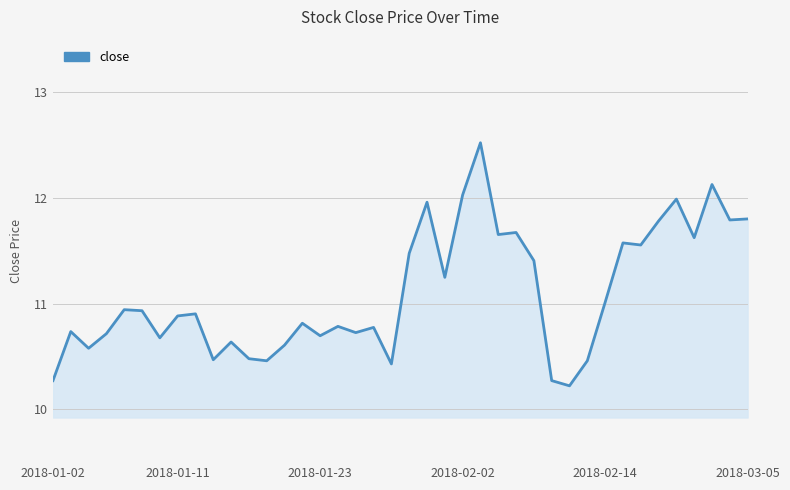

What is the difference between the maximum and minimum values?

2.3